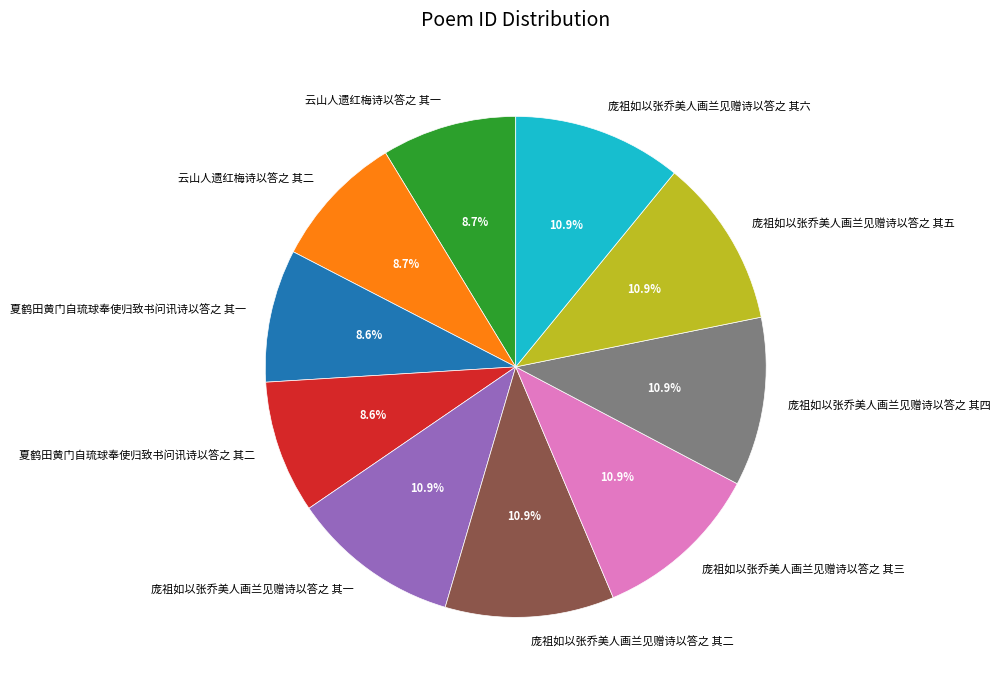

Is there any slice that represents more than half of the pie?

No